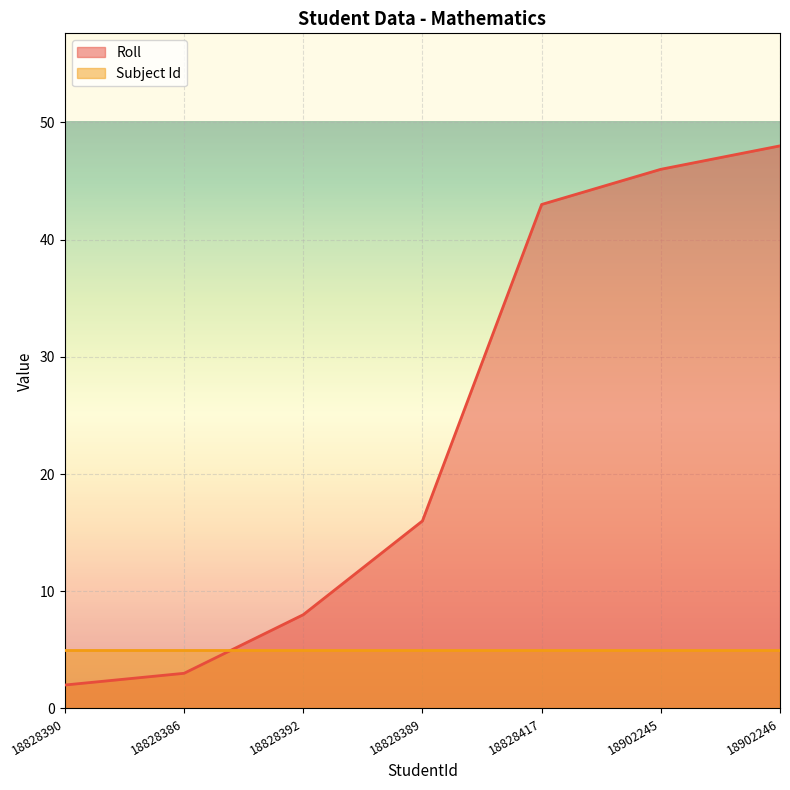

List the labels in order of value, largest first.

18902246, 18902245, 18828417, 18828389, 18828392, 18828386, 18828390